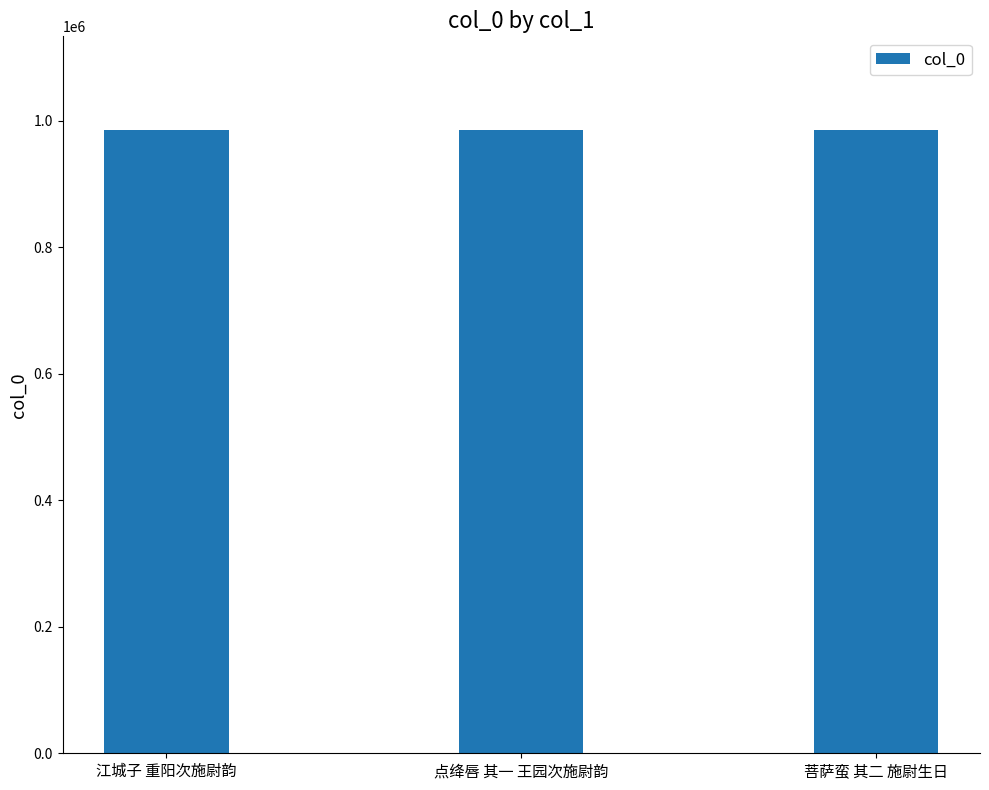

What is the maximum value shown in the chart?

985347